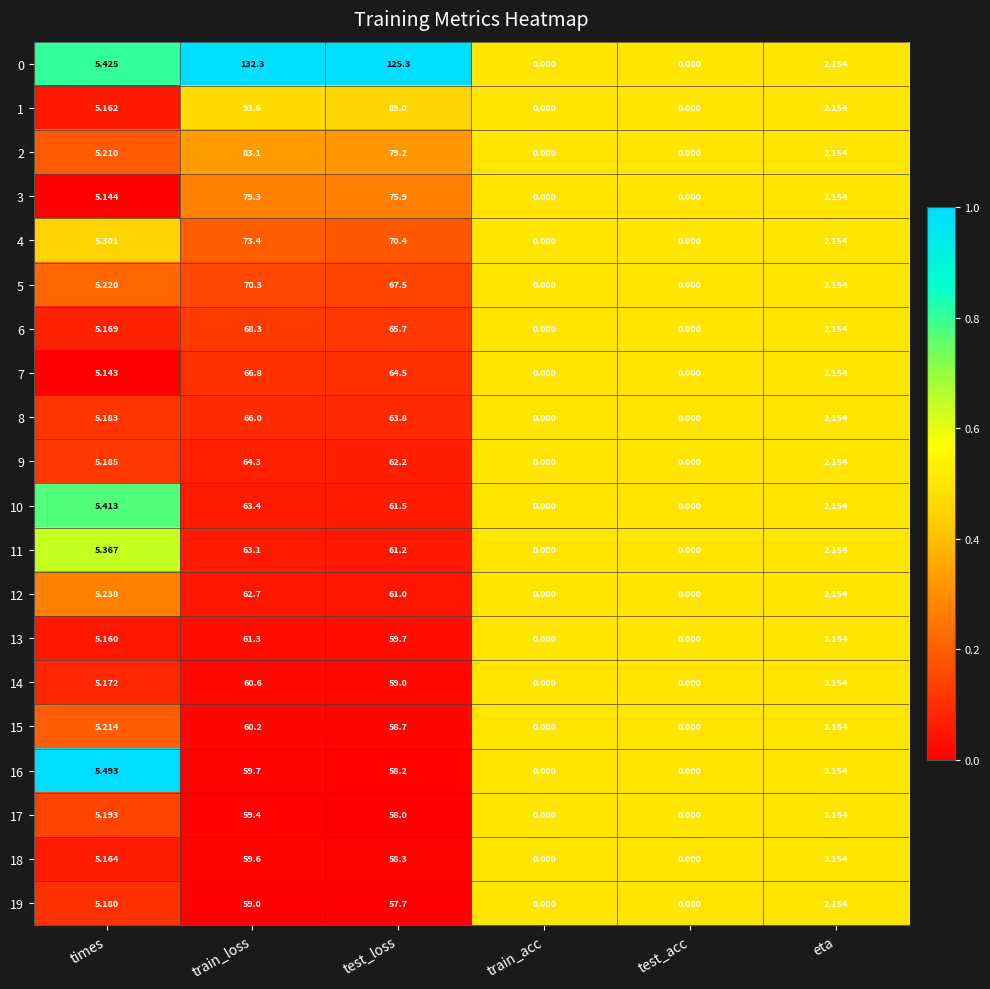

At which label is 6 closest to 34?

times